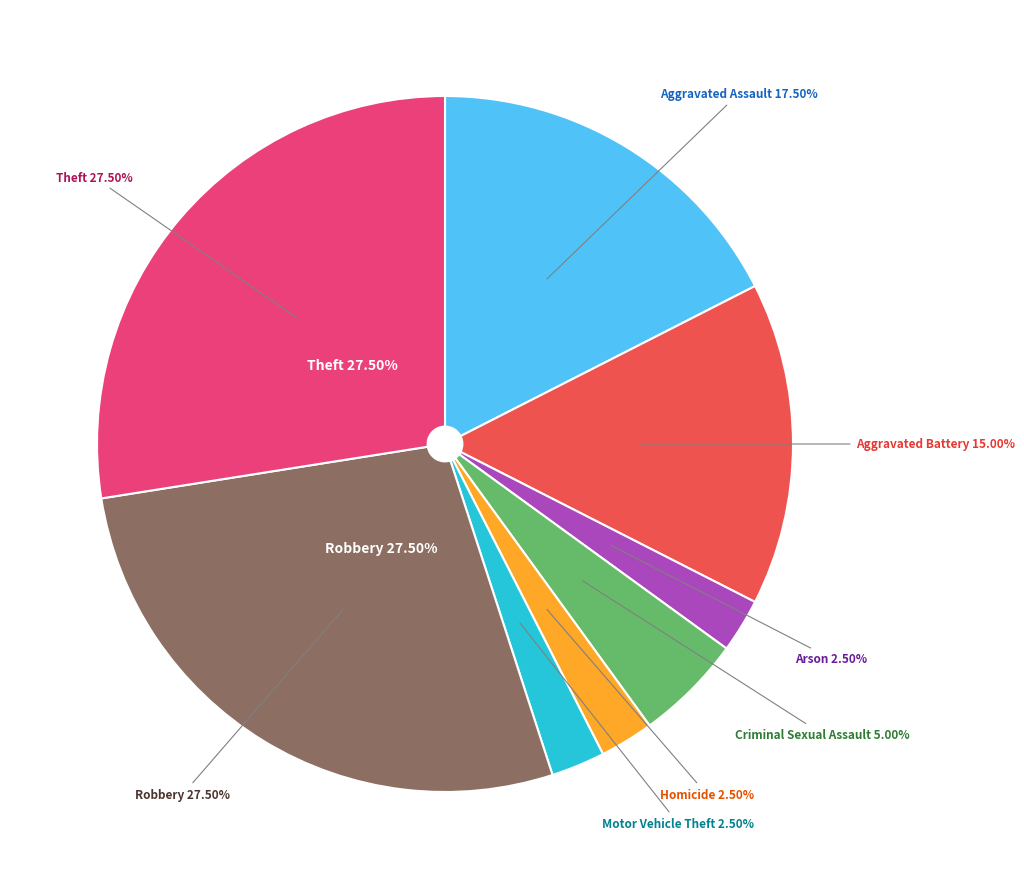

How many slices are in this pie chart?

8